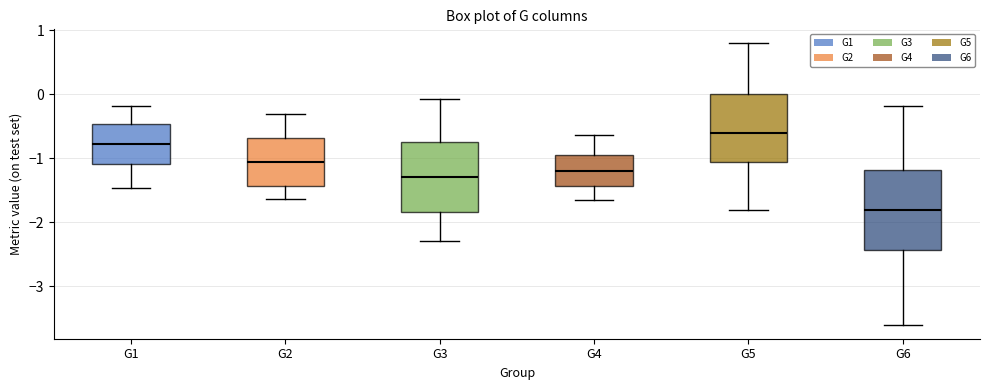

Reading left to right, read every box against the y-axis: the position of its median line, the range the box covers, and the ends of its whiskers. The values are not printed on the chart, so give them approximately, as read against the axis.

G1: median -0.8, box -1.1 to -0.5, whiskers -1.5 to -0.2
G2: median -1.1, box -1.4 to -0.7, whiskers -1.6 to -0.3
G3: median -1.3, box -1.9 to -0.7, whiskers -2.3 to -0.1
G4: median -1.2, box -1.4 to -0.9, whiskers -1.7 to -0.6
G5: median -0.6, box -1.1 to 0.0, whiskers -1.8 to 0.8
G6: median -1.8, box -2.4 to -1.2, whiskers -3.6 to -0.2